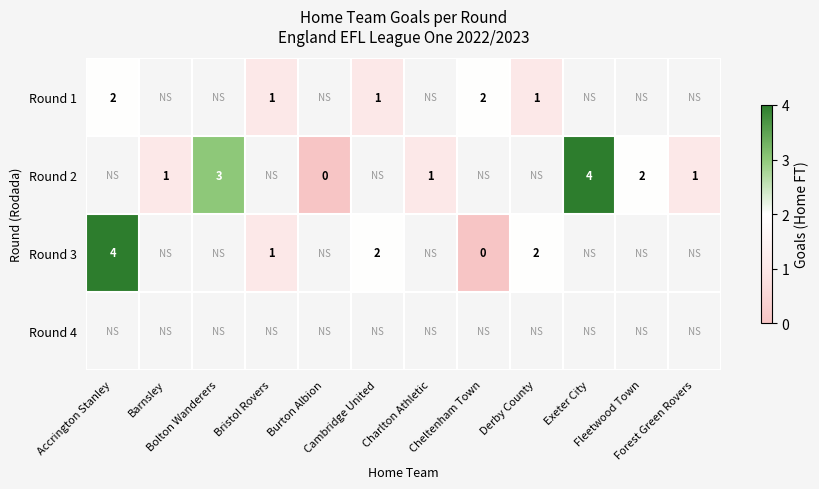

Which series has the largest range (max minus min)?

row_2